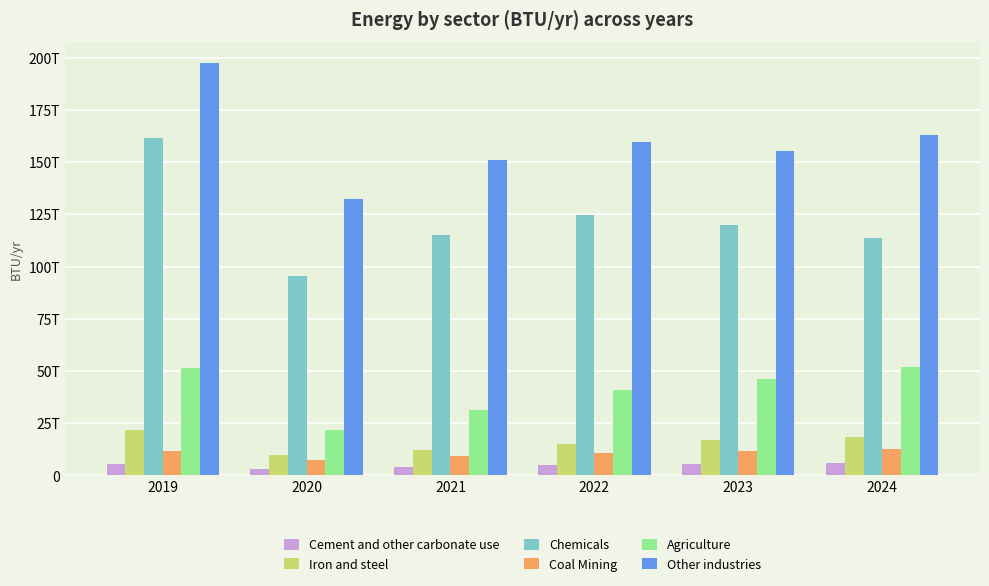

What is the spread (max minus min) of values at 2020?

128846162832637.4